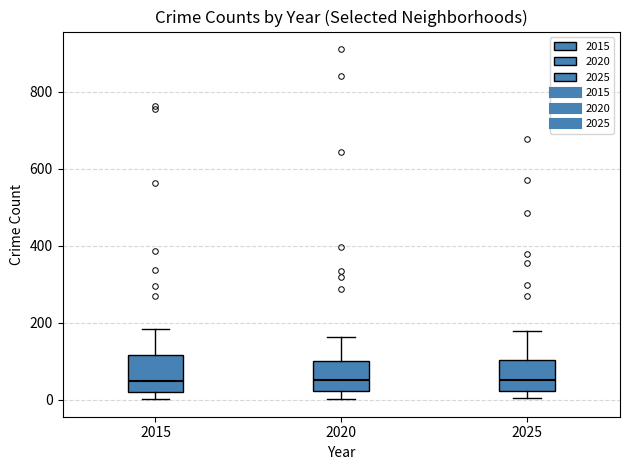

Reading left to right, transcribe this box plot: for each box, give where its median line is, the range the box spans, and where its two whiskers end, as read against the y-axis. The values are not printed on the chart, so give them approximately, as read against the axis.

2015: median 40, box 20 to 120, whiskers 0 to 180
2020: median 60, box 20 to 100, whiskers 0 to 160
2025: median 60, box 20 to 100, whiskers 0 to 180